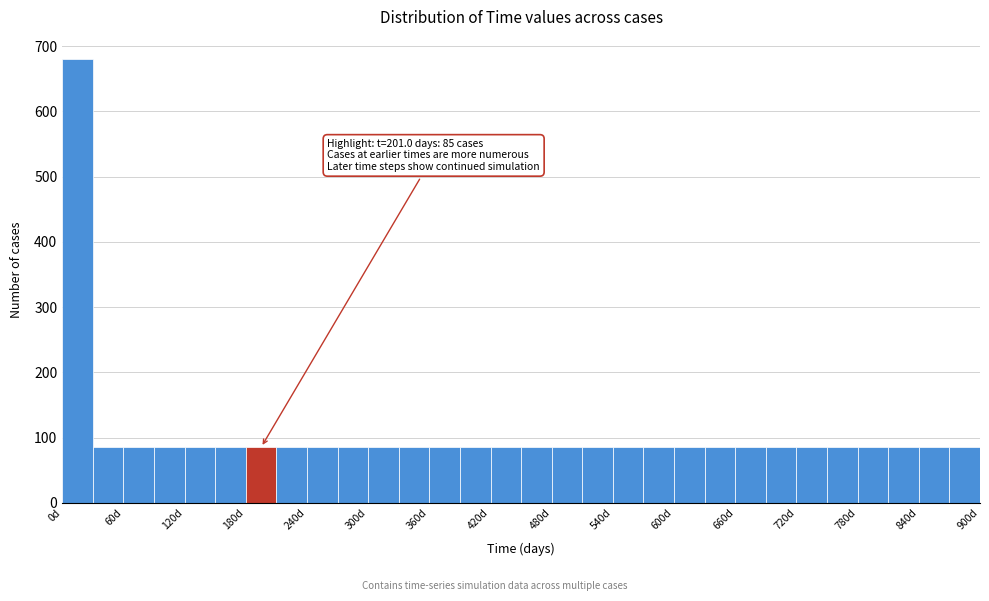

Read against the x-axis, roughly where is the centre of the tallest bar?

20